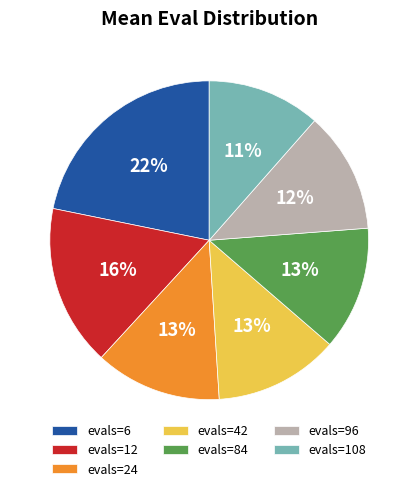

How many segments does this pie chart have?

7